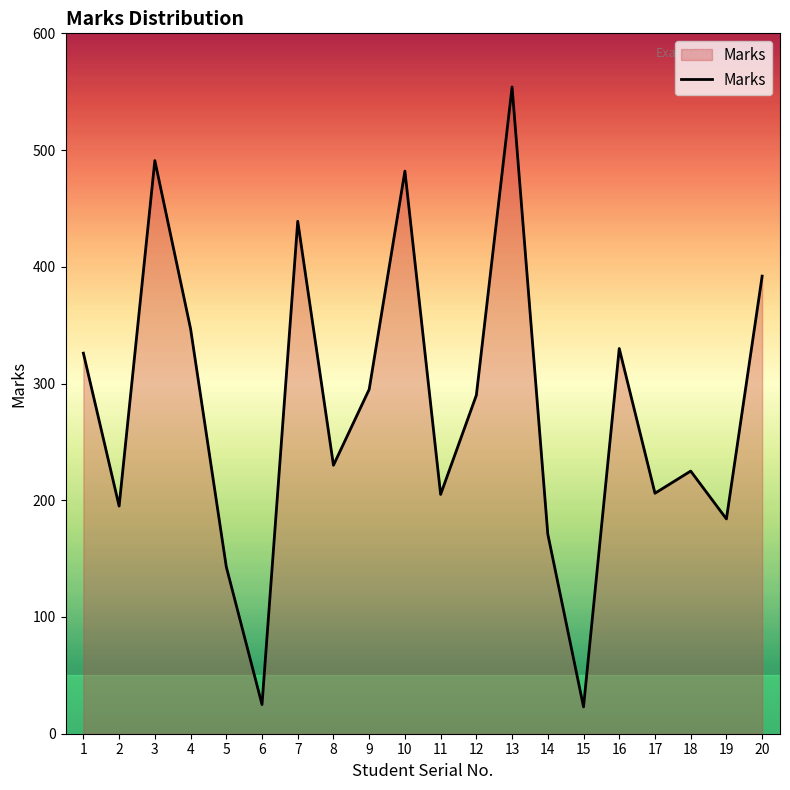

What is the smallest value displayed?

23